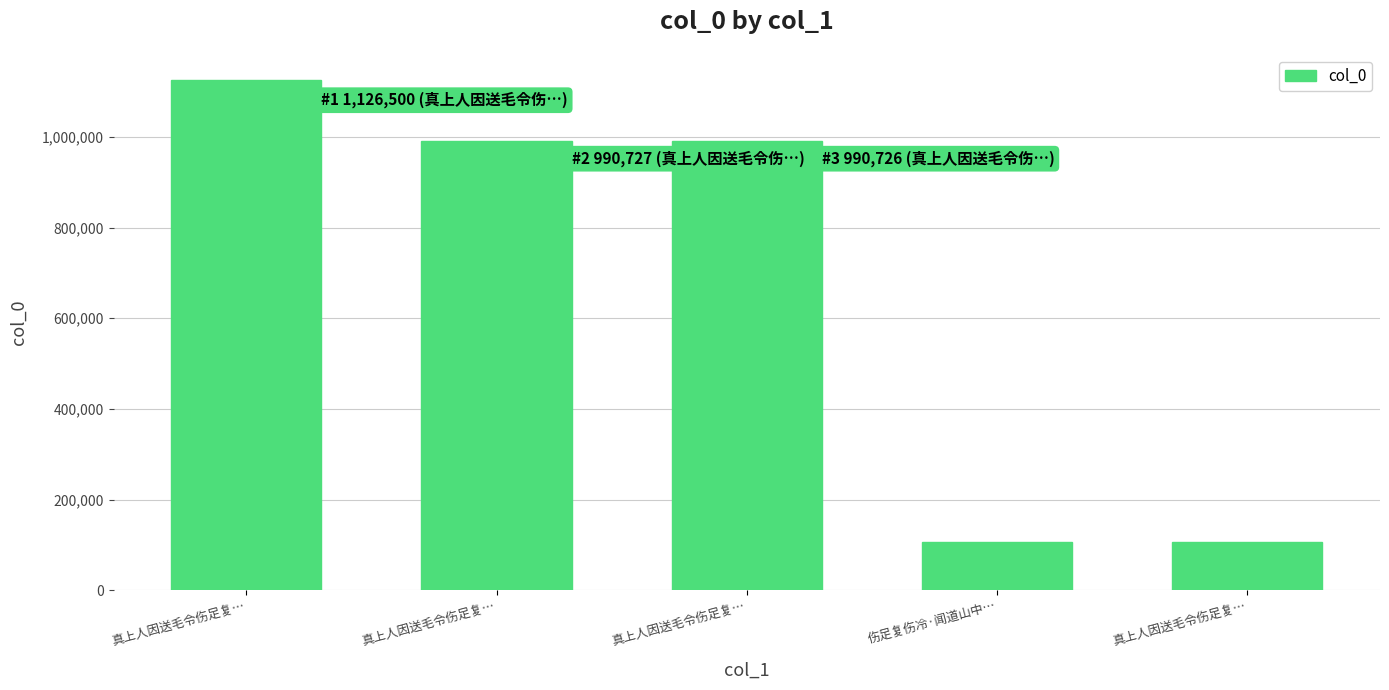

How many bars are there in total?

5